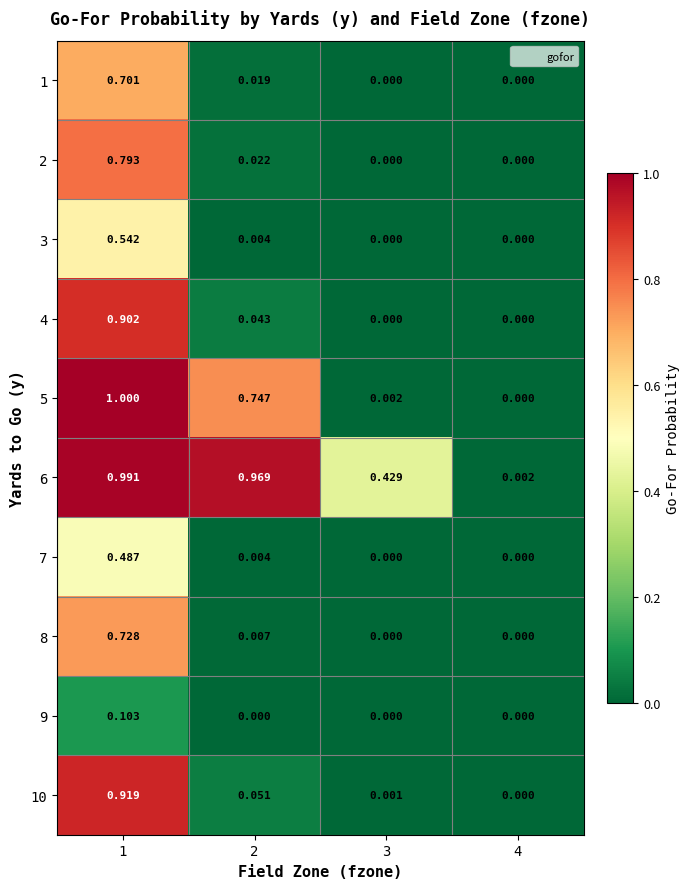

Is the value of 1 at 3 greater than the value of 2 at 1?

No